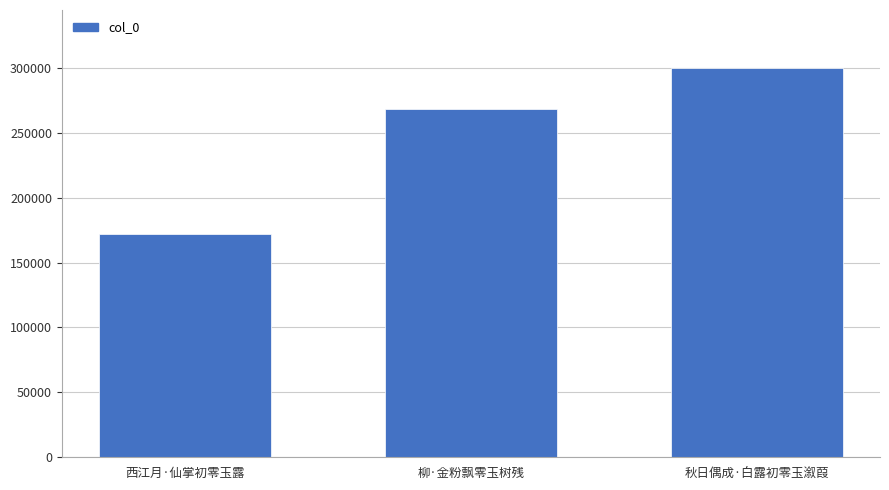

Rank the categories by value from lowest to highest.

西江月·仙掌初零玉露, 柳·金粉飘零玉树残, 秋日偶成·白露初零玉溆葭